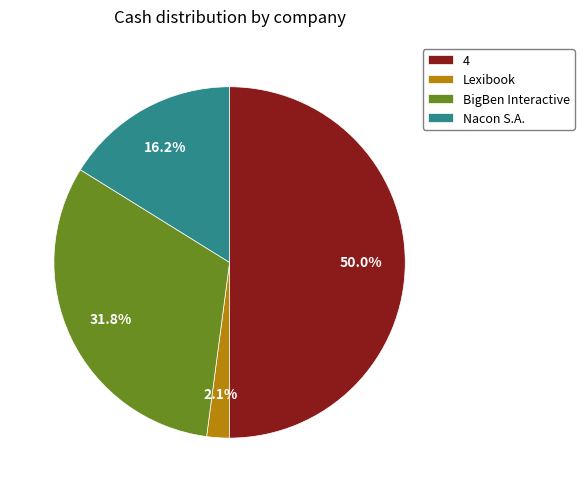

To the nearest percent, what is the difference between the largest and smallest slice percentages?

48%